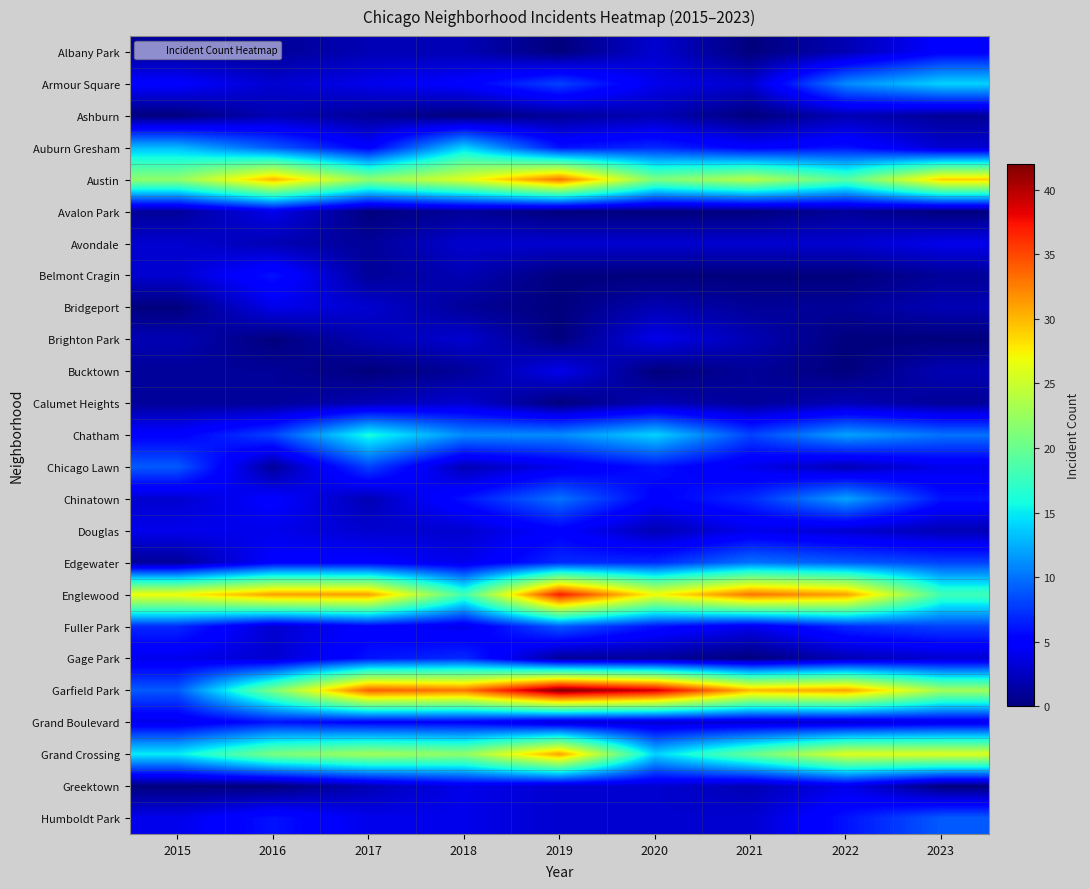

List the series in order of their peak value, lowest first.

Ashburn, Calumet Heights, Avalon Park, Avondale, Bridgeport, Brighton Park, Bucktown, Greektown, Albany Park, Douglas, Belmont Cragin, Grand Boulevard, Gage Park, Chicago Lawn, Fuller Park, Humboldt Park, Edgewater, Chinatown, Armour Square, Auburn Gresham, Chatham, Grand Crossing, Austin, Englewood, Garfield Park